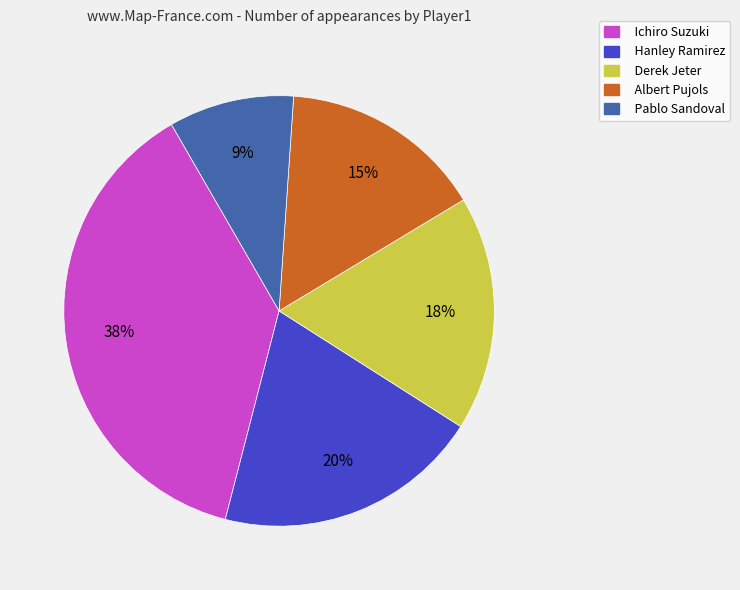

How many segments does this pie chart have?

5